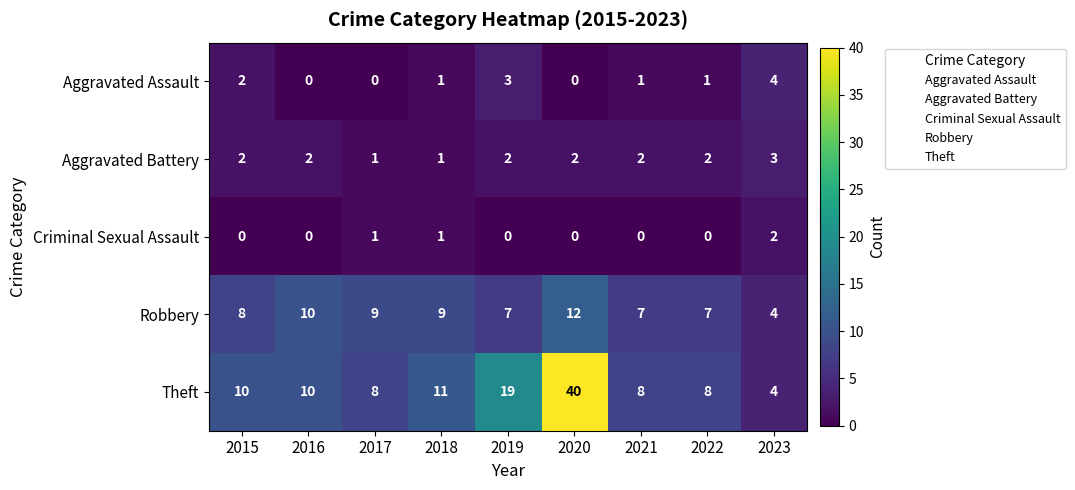

Which series has the widest spread of values?

Theft